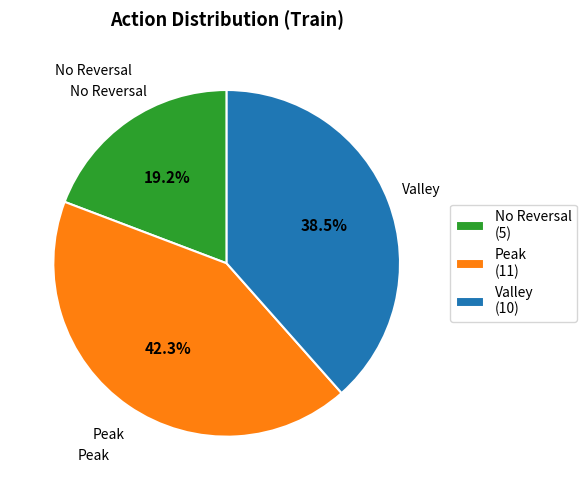

How many segments does this pie chart have?

3